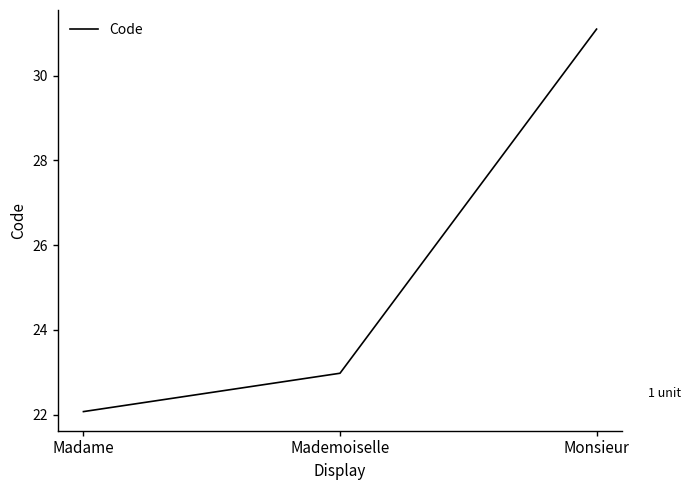

What position from the left is Madame?

1